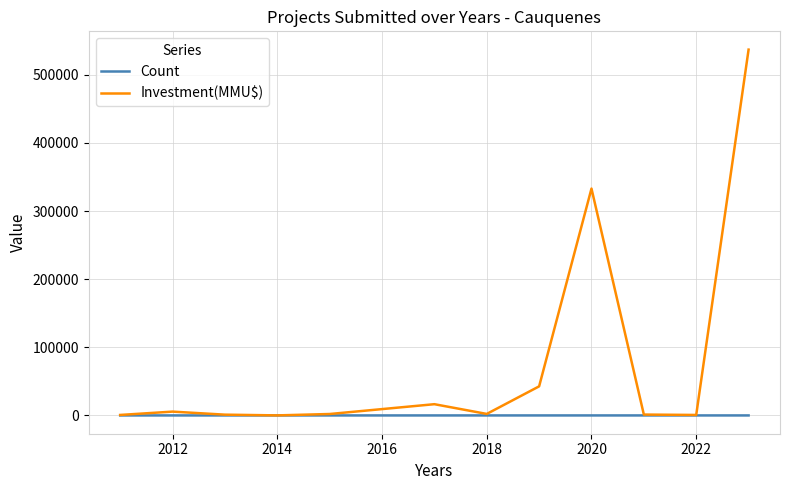

Does the chart display data point markers on the line(s)?

No